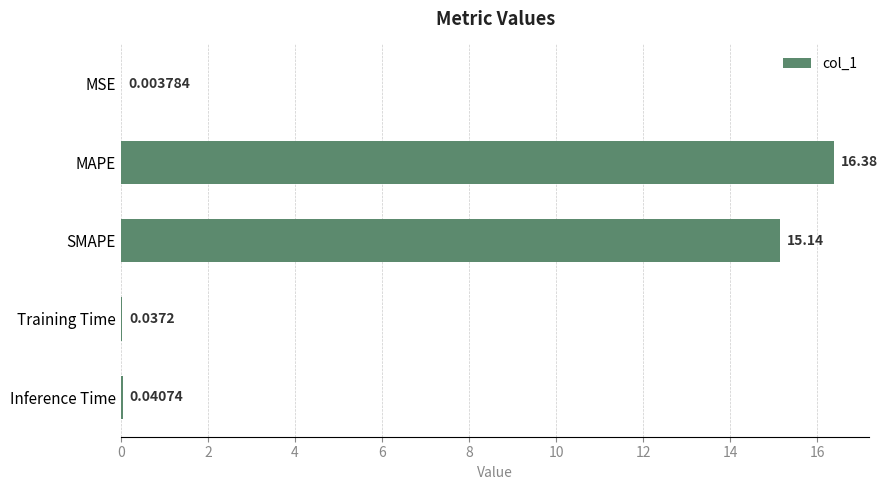

At which category does the chart reach its peak across all series?

MAPE